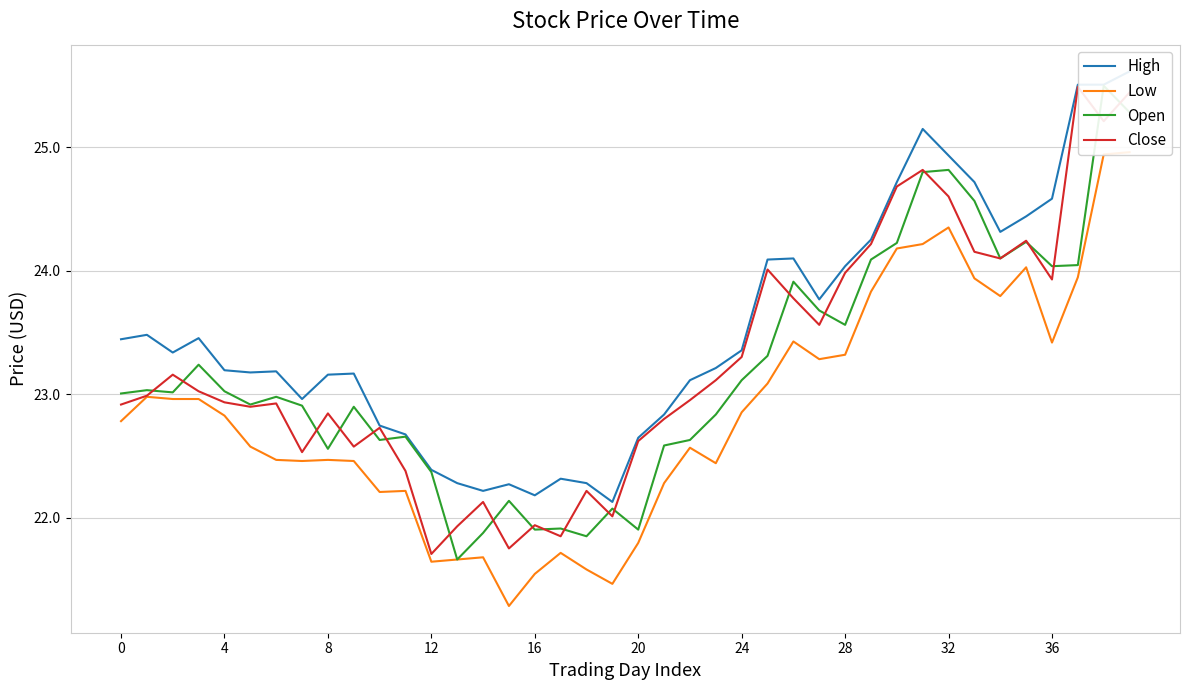

True or false: High and Open cross at least once.

False